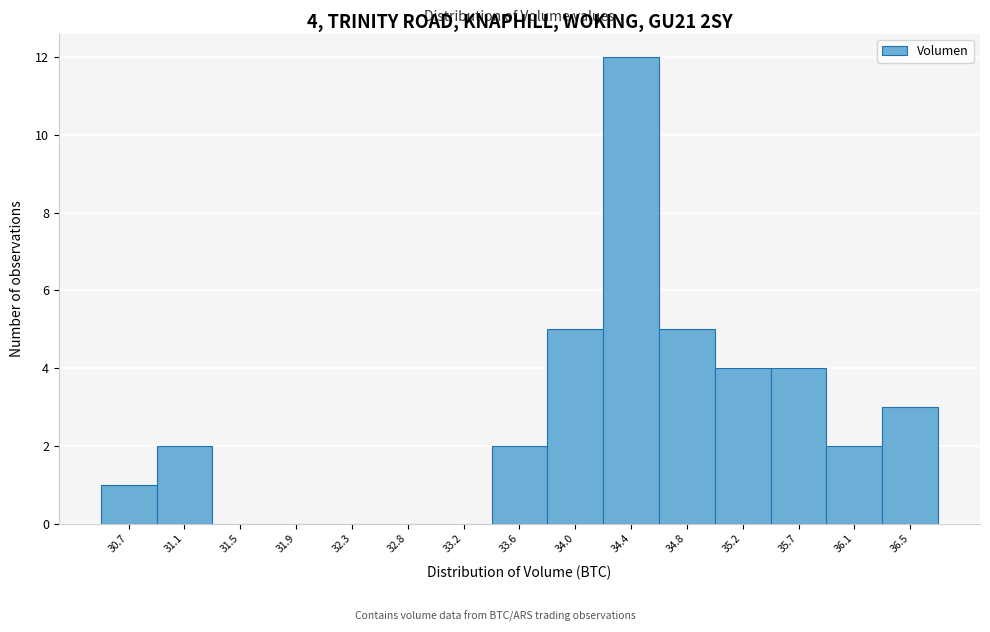

Reading right to left, what are all the values shown in this chart?

36.5=3	36.1=2	35.7=4	35.2=4	34.8=5	34.4=12	34.0=5	33.6=2	33.2=0	32.8=0	32.3=0	31.9=0	31.5=0	31.1=2	30.7=1